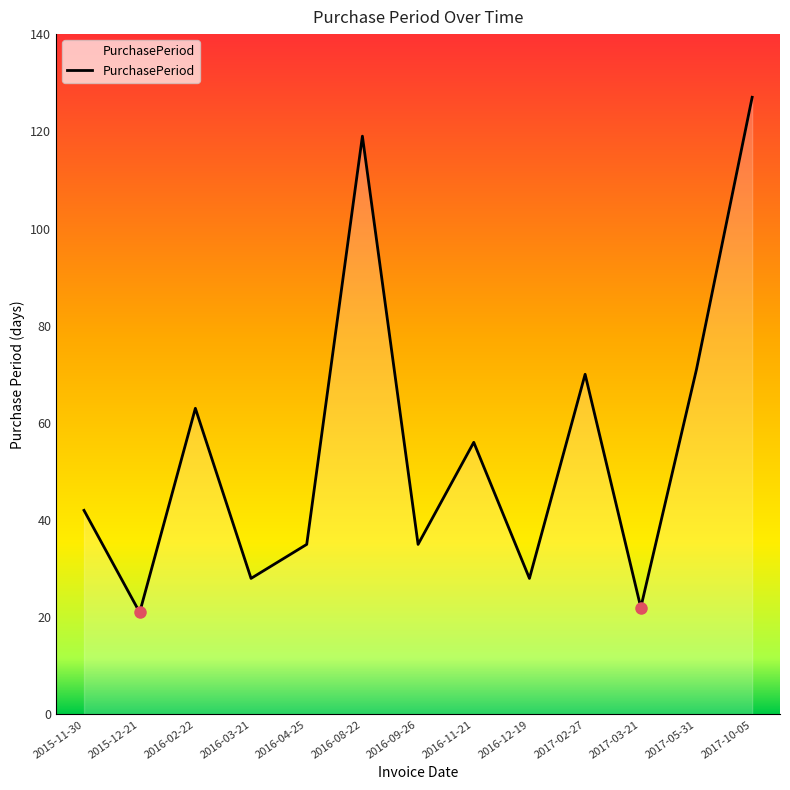

Reading left to right, list all the values displayed in this chart.

2015-11-30=42	2015-12-21=21	2016-02-22=63	2016-03-21=28	2016-04-25=35	2016-08-22=119	2016-09-26=35	2016-11-21=56	2016-12-19=28	2017-02-27=70	2017-03-21=22	2017-05-31=71	2017-10-05=127